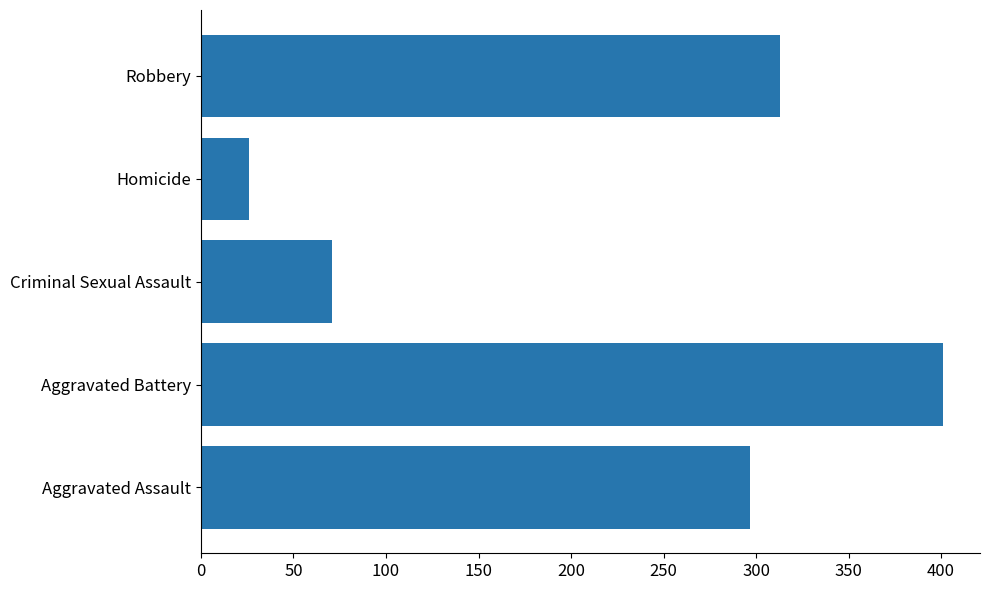

The chart shows a value of 468 at Aggravated Assault. True or false?

False